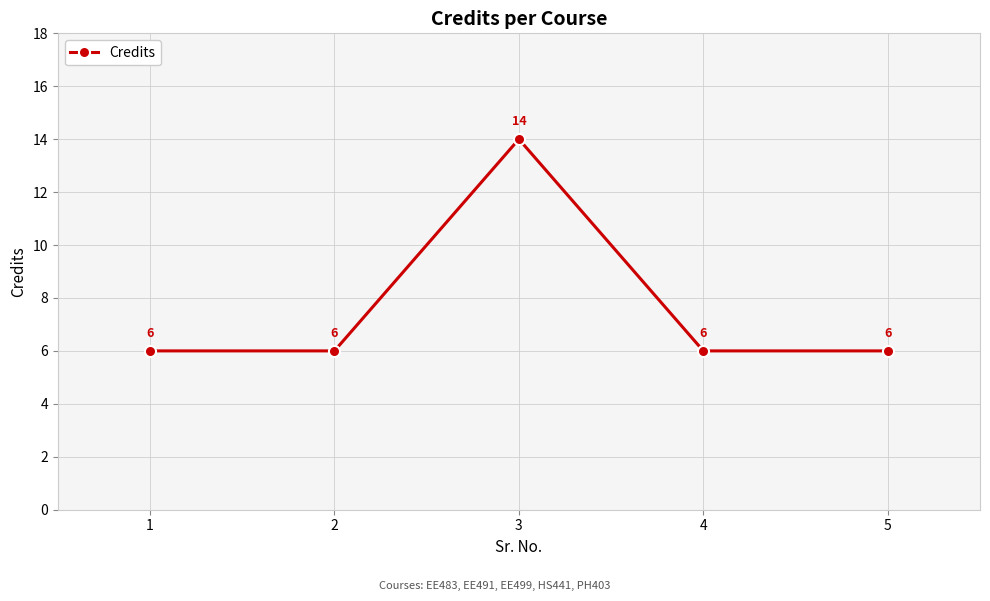

How many lines are shown in the chart?

1